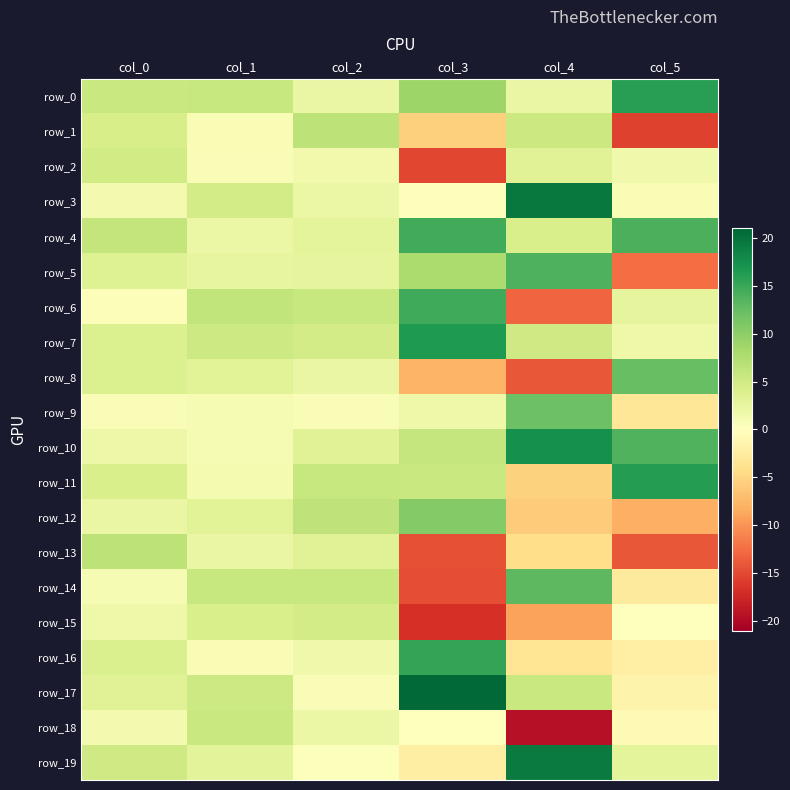

The value of row_13 at col_3 is -14.6. True or false?

True